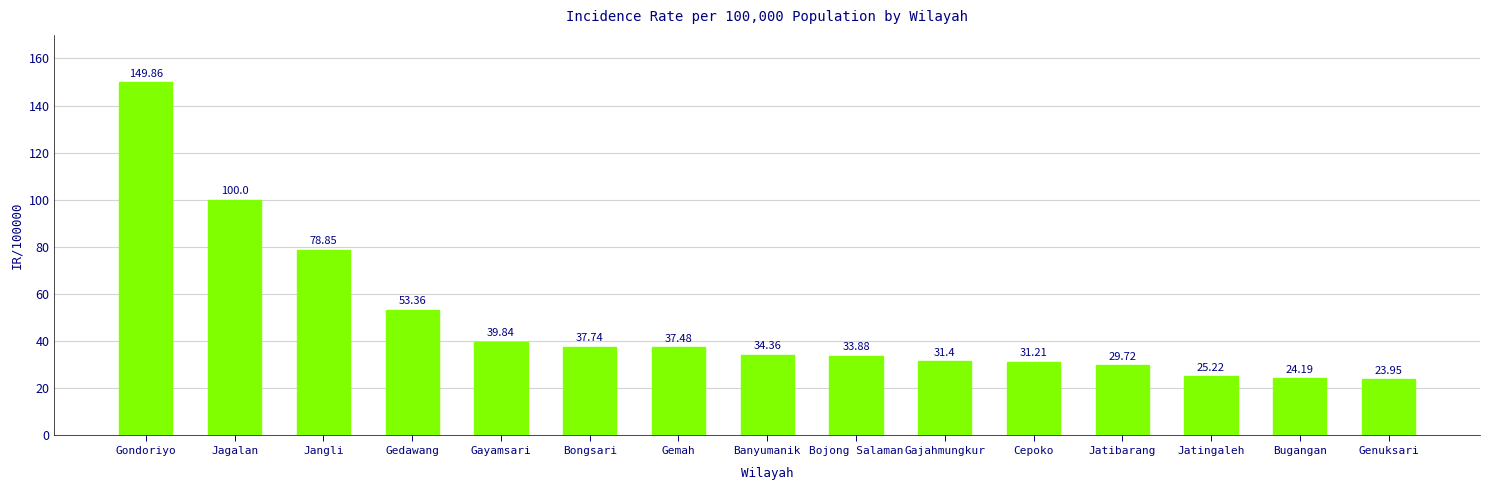

True or false: the data shows 54.9 at Gayamsari.

False